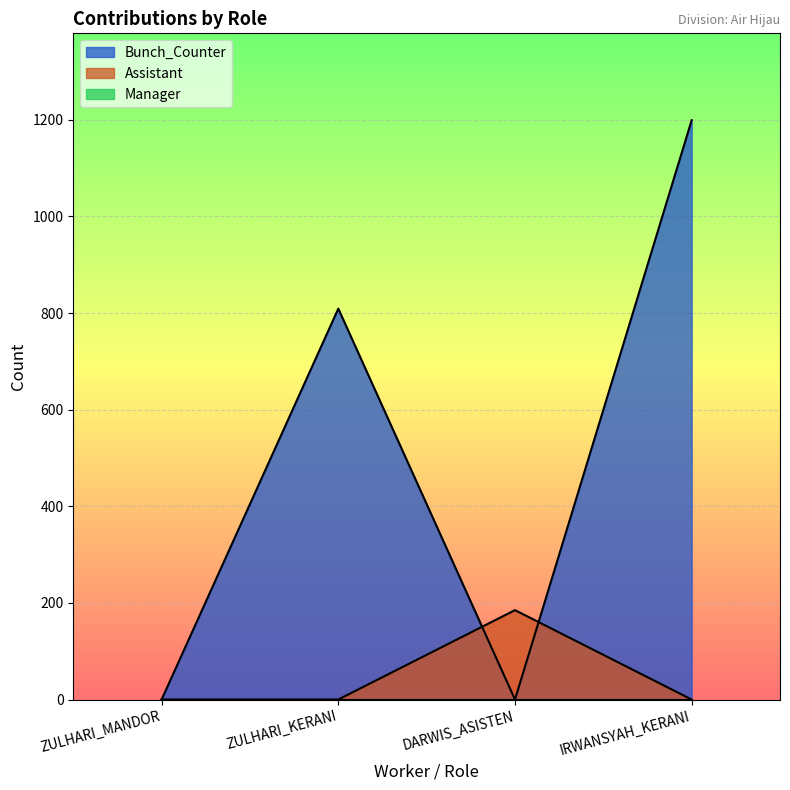

How many lines are shown in the chart?

3